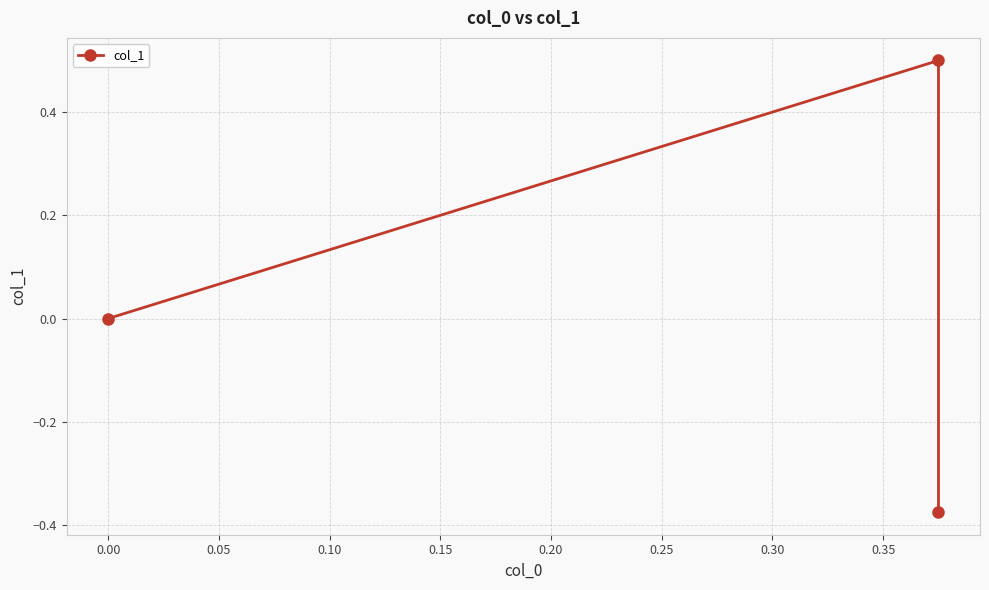

How many values are above zero?

1